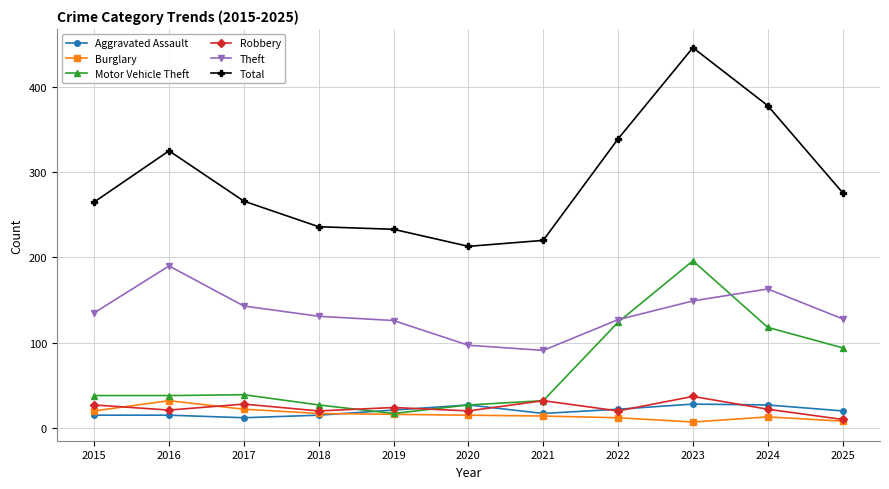

What is the approximate value of Motor Vehicle Theft at 2016?

38